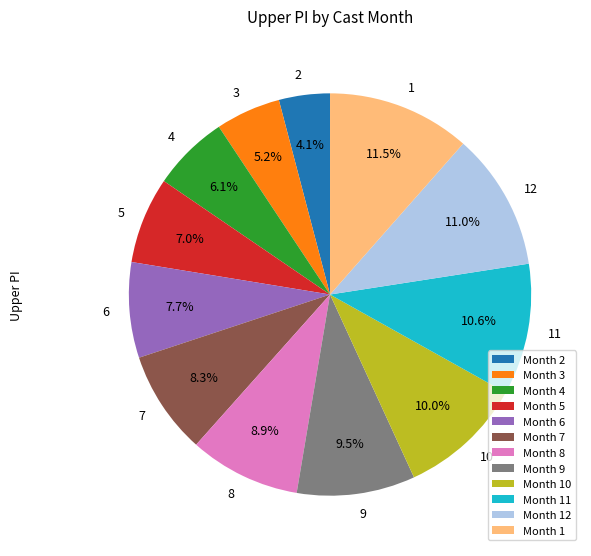

To the nearest percent, what is the difference between the largest and smallest slice percentages?

7%